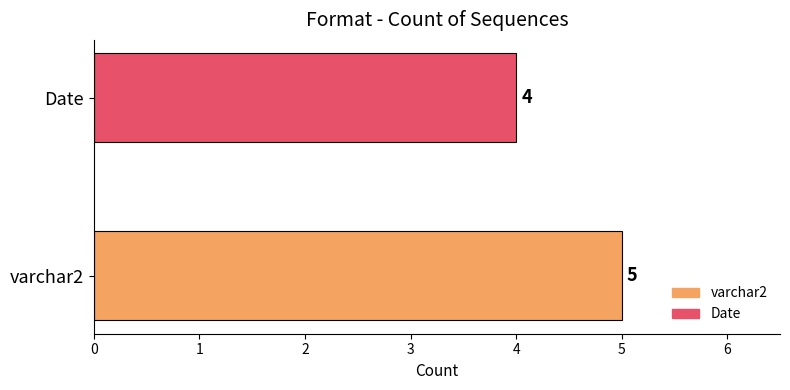

What is the smallest value displayed?

4